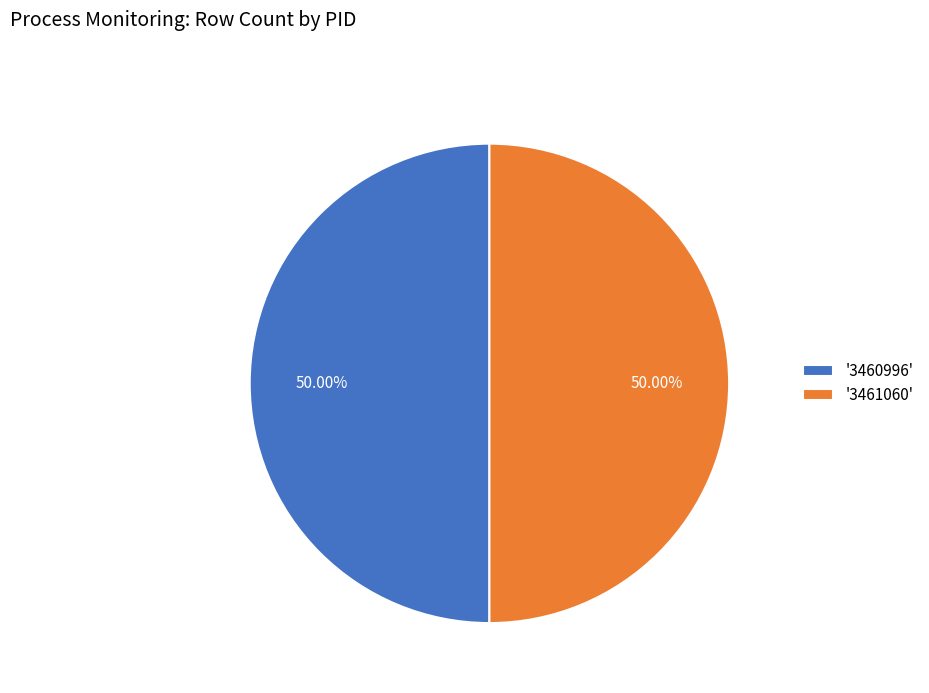

Is the sum of '3460996' and '3461060' greater than half?

Yes